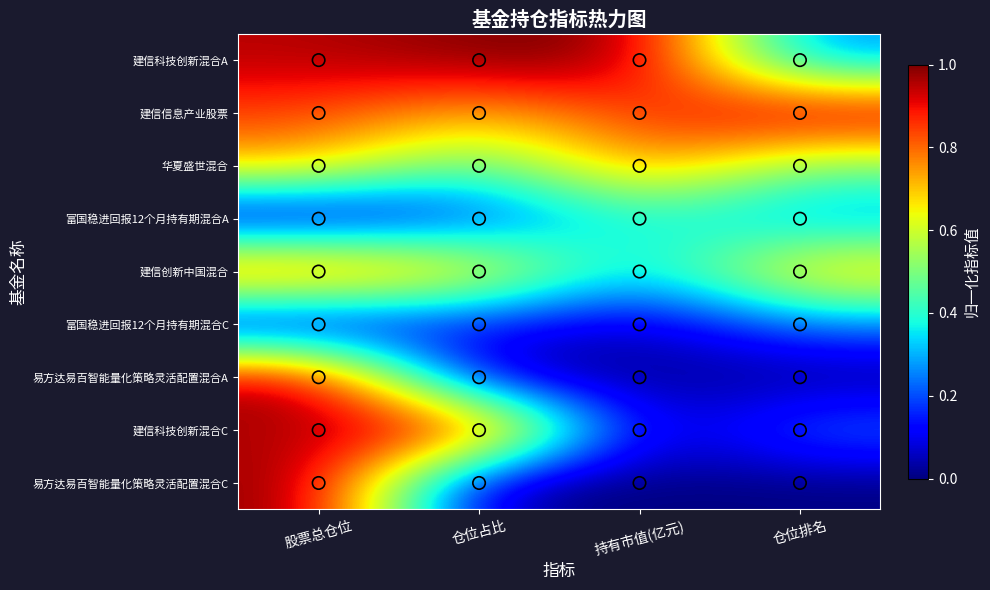

How many distinct data groups are displayed?

9